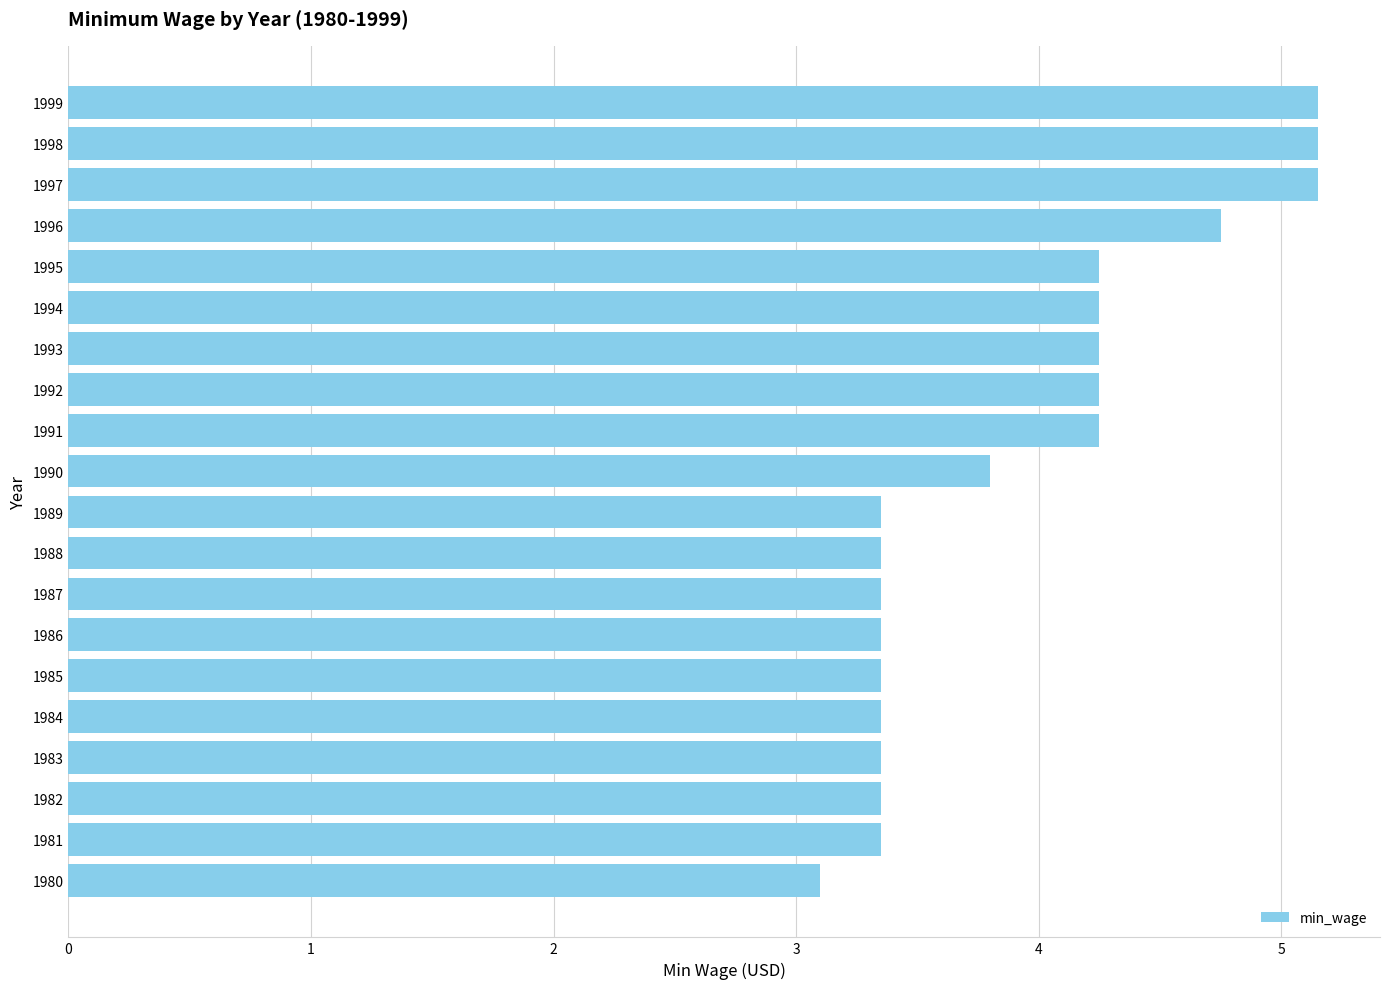

What is the smallest value displayed?

3.1